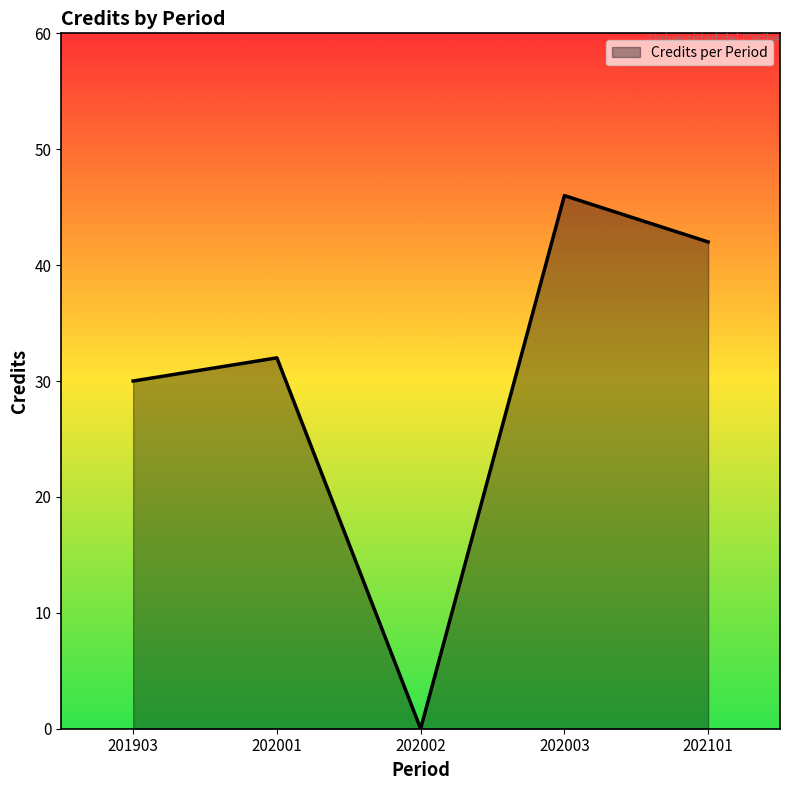

True or false: the data shows 13 at 201903.

False